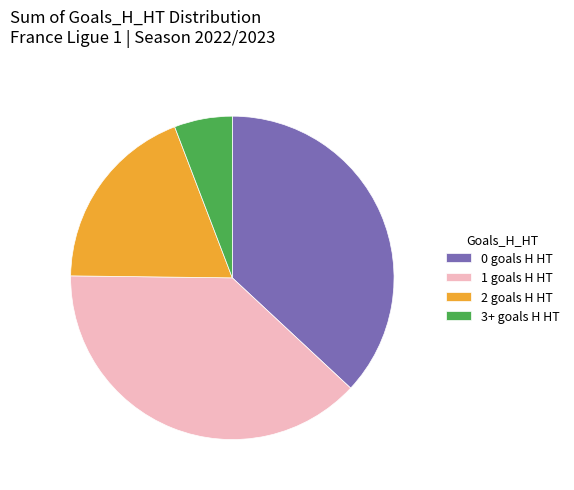

Which slice is the largest?

1 goals H HT